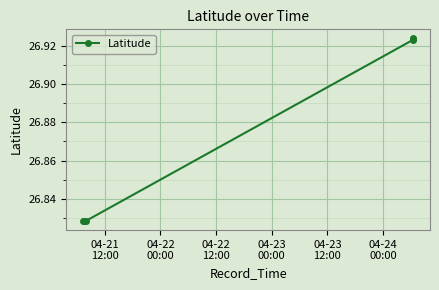

Count the values in the range 26 to 27.

6